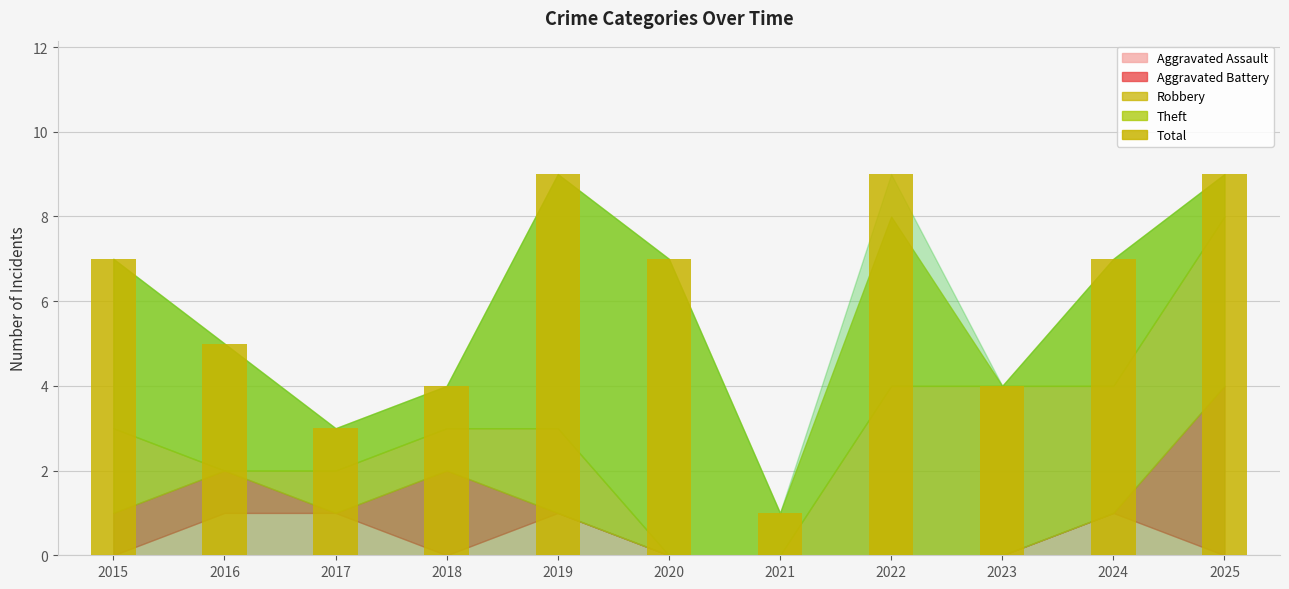

Reading left to right, extract all data points from this chart.

7	5	3	4	9	7	1	9	4	7	9